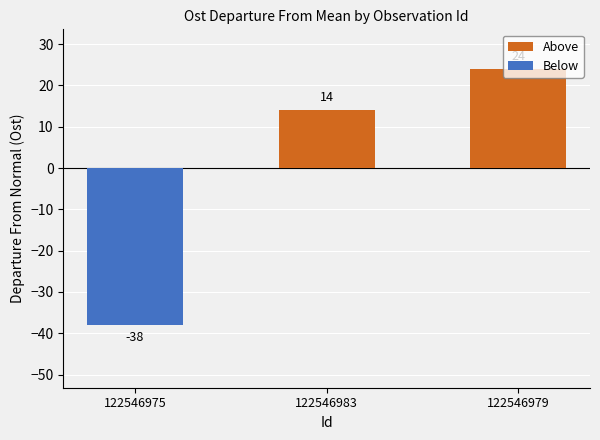

How many values in Below are below zero?

1